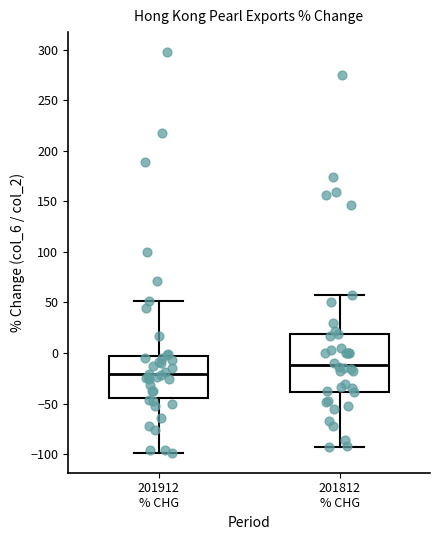

Where does the lower whisker of the box for 201912 % CHG end on the y-axis? The values are not printed on the chart, so give them approximately, as read against the axis.

-100